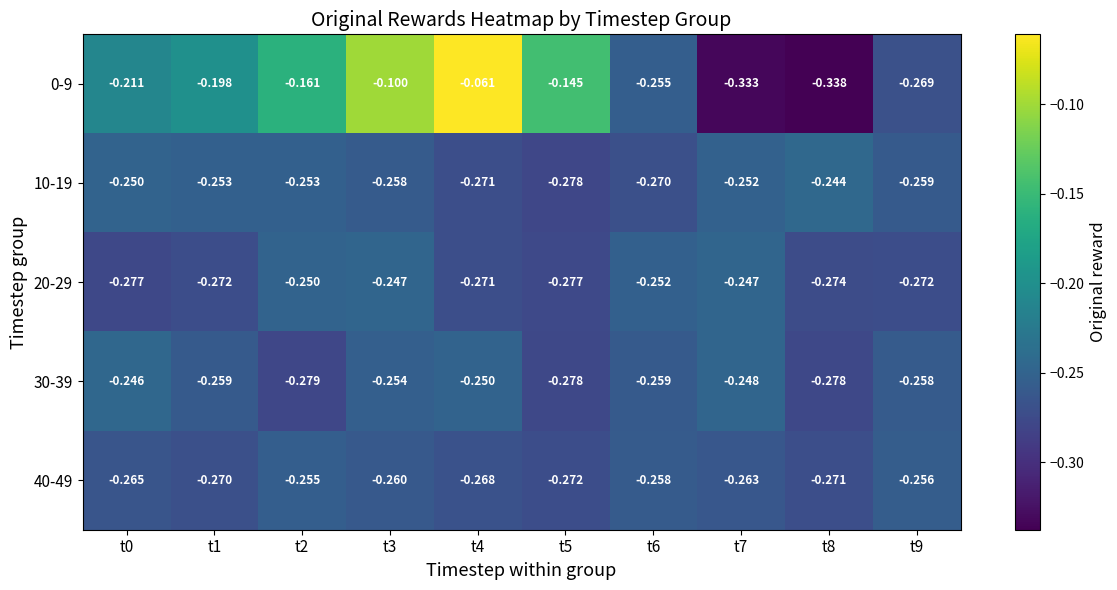

Is the value of 30-39 at t2 greater than the value of 40-49 at t7?

No